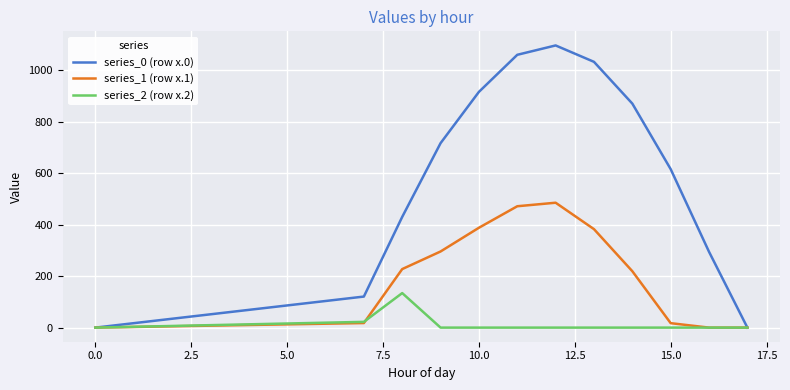

What is the highest value of the series_2 (row x.2) series?

134.2